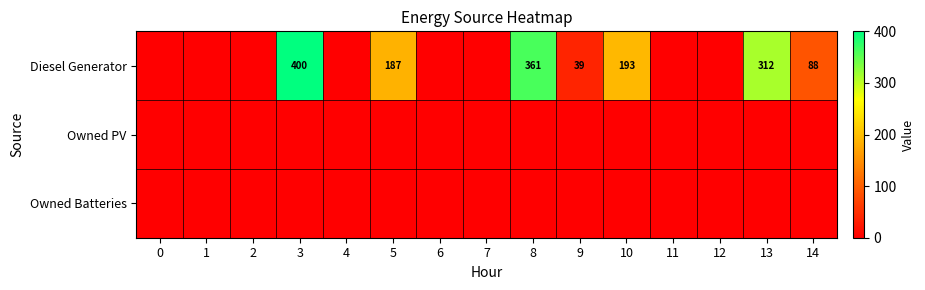

What is the sum of the Diesel Generator values at 14 and 3?

488